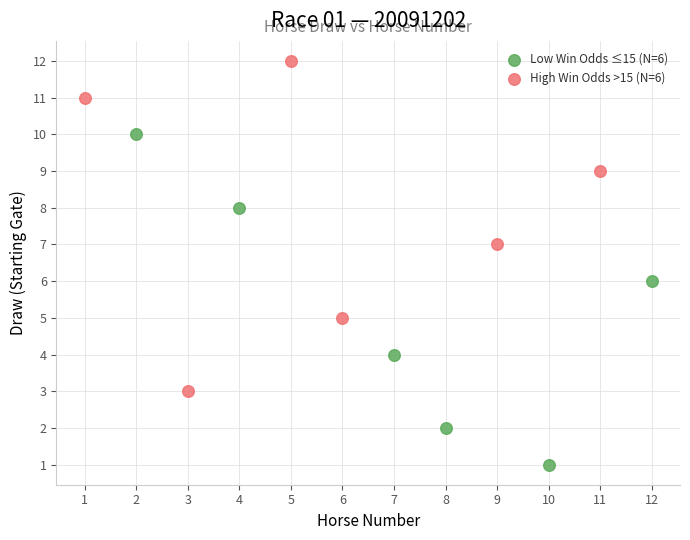

Which series reaches the minimum Y coordinate?

Low Win Odds ≤15 (N=6)